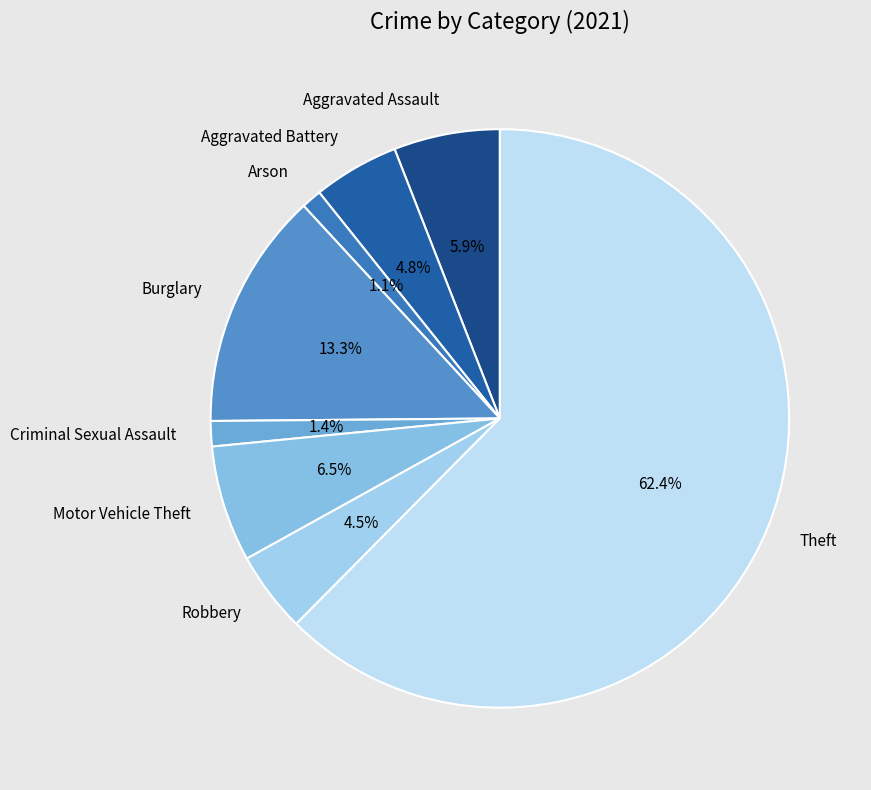

Combined, what portion of the pie is Aggravated Battery and Burglary?

18.1%